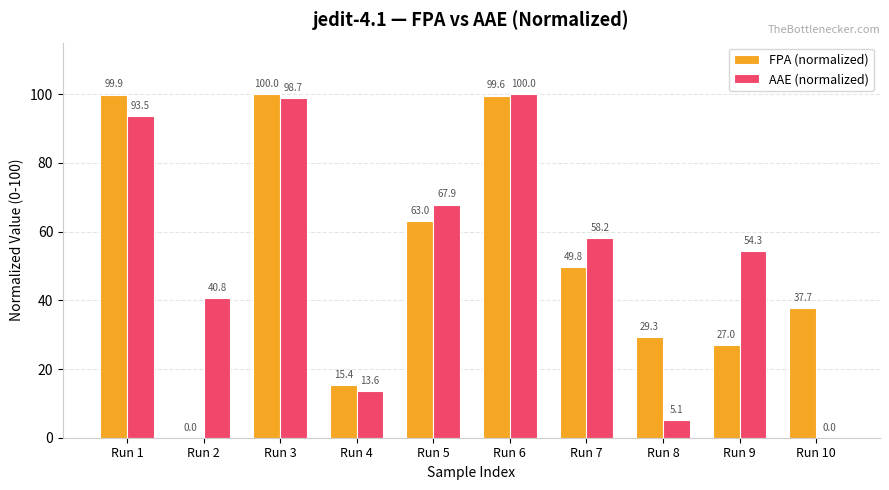

What is the spread (max minus min) of values at Run 9?

27.3